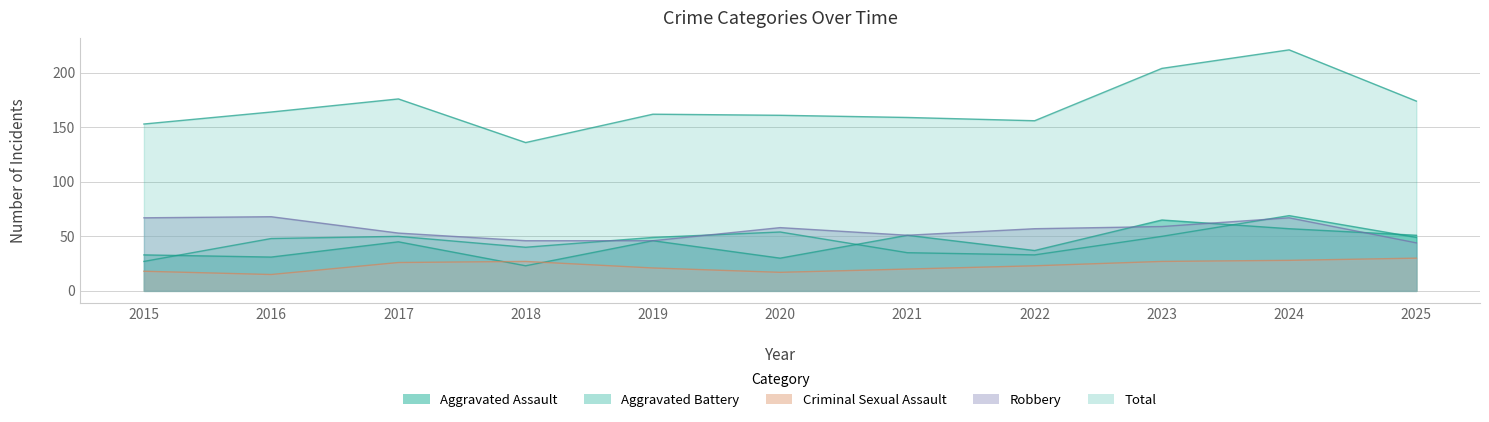

Reading left to right, list all the values displayed in this chart.

Aggravated Assault: 33	31	45	23	46	30	51	37	65	57	51
Aggravated Battery: 27	48	50	40	49	54	35	33	50	69	49
Criminal Sexual Assault: 18	15	26	27	21	17	20	23	27	28	30
Robbery: 67	68	53	46	46	58	51	57	59	67	44
Total: 153	164	176	136	162	161	159	156	204	221	174